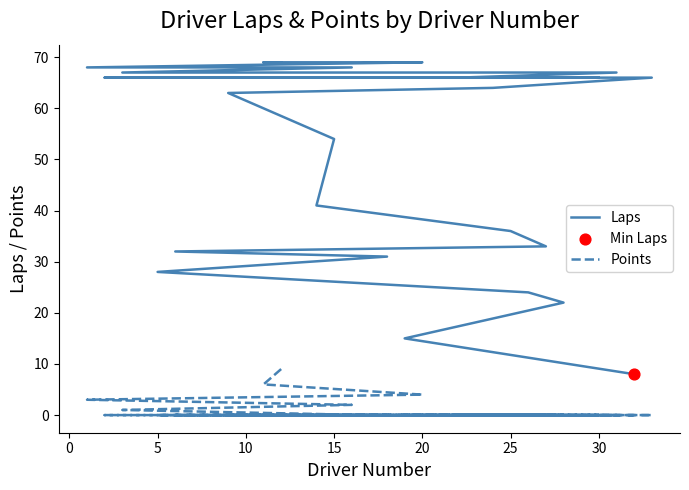

What are all the series names shown in the legend?

Laps, Points